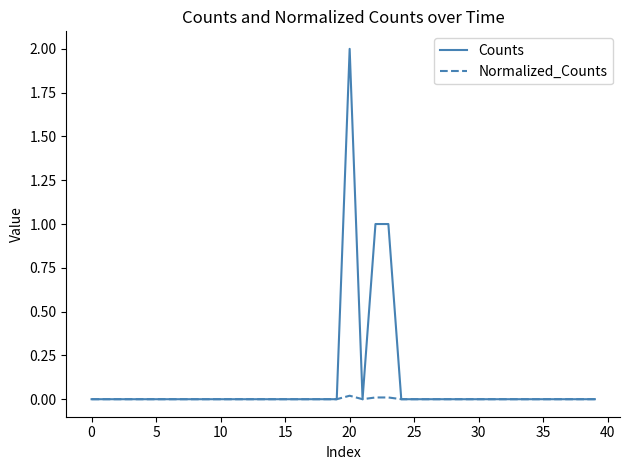

Which series has the largest range (max minus min)?

Counts